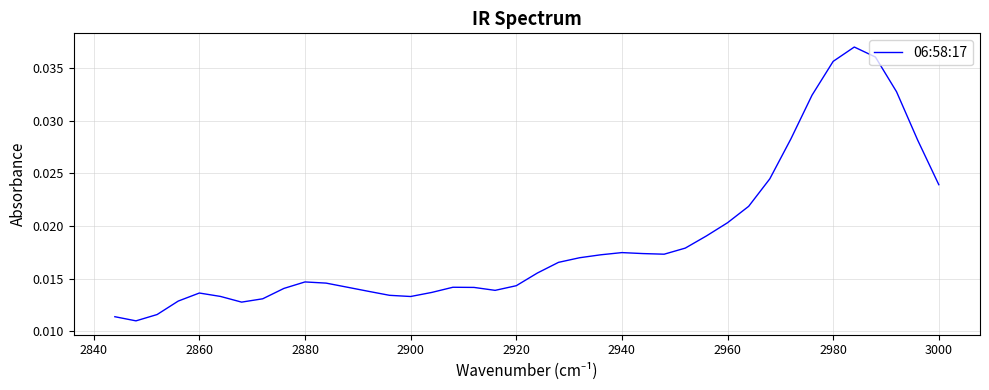

Is it true that the value at 2880 is 0.0?

False